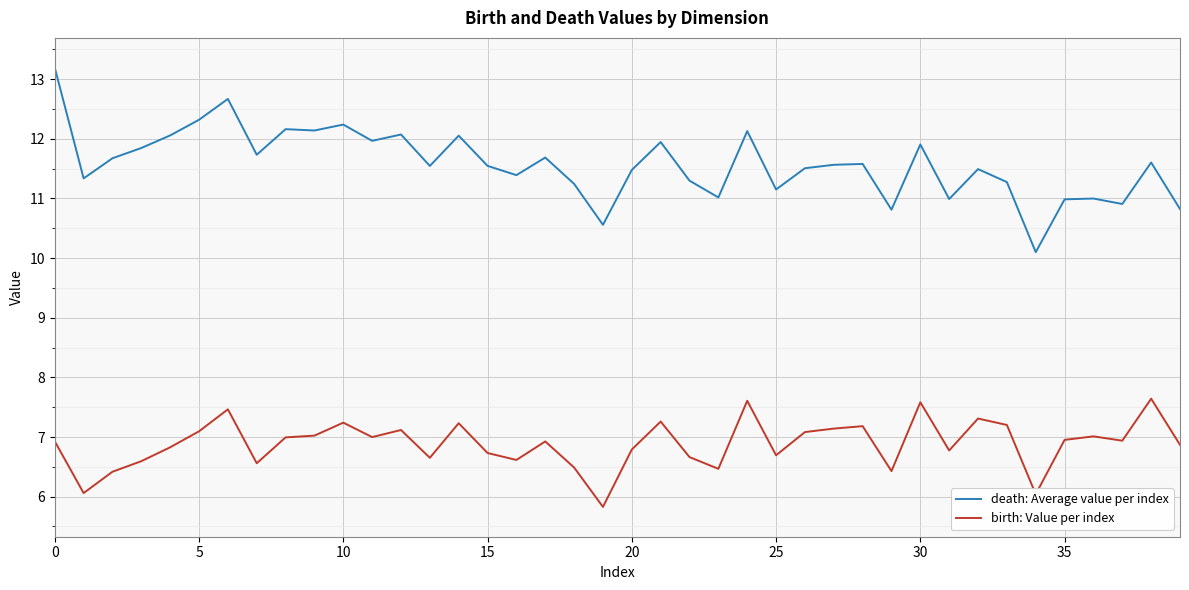

Which series has the largest range (max minus min)?

death: Average value per index